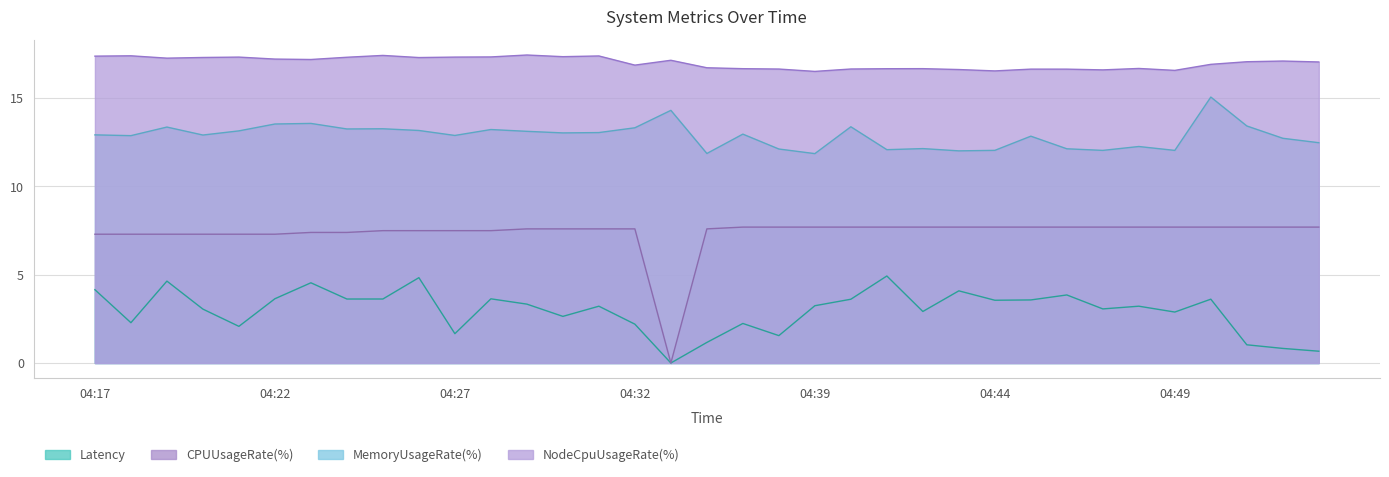

How many distinct data groups are displayed?

4